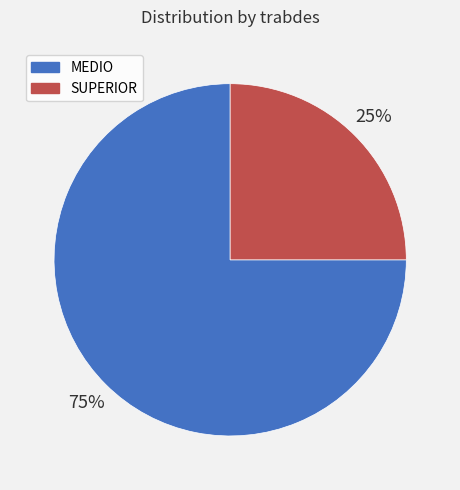

What percentage is the SUPERIOR slice, to the nearest percent?

25%